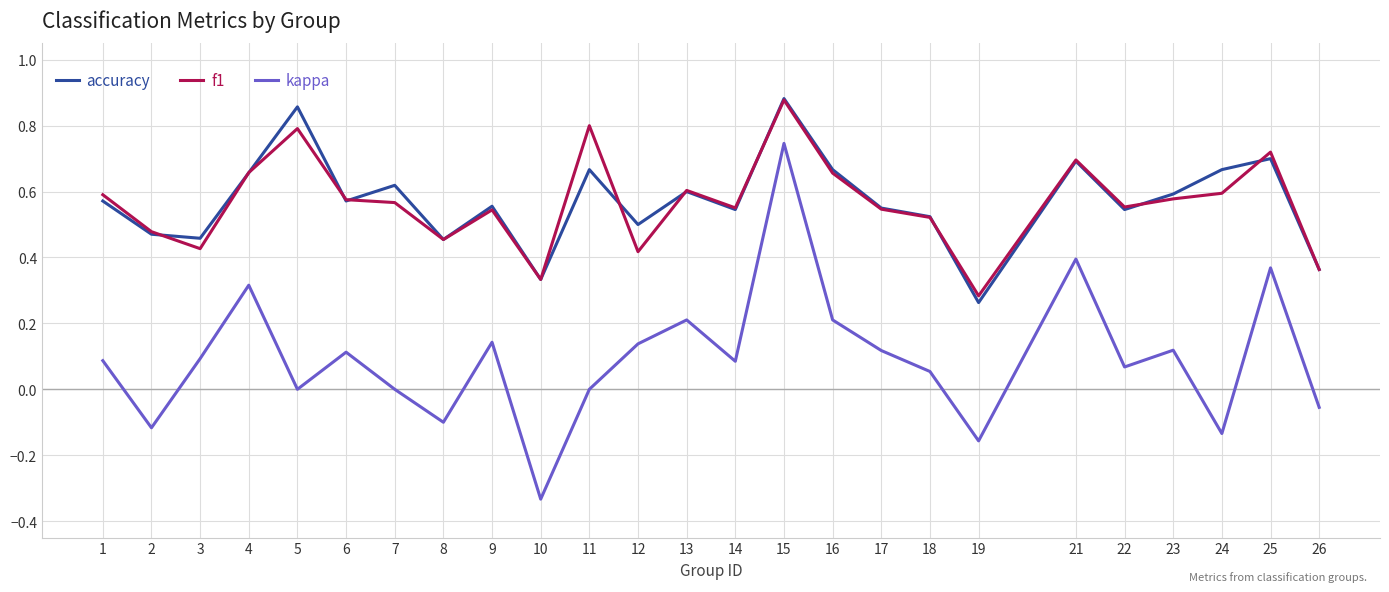

At which label does f1 reach its minimum?

19